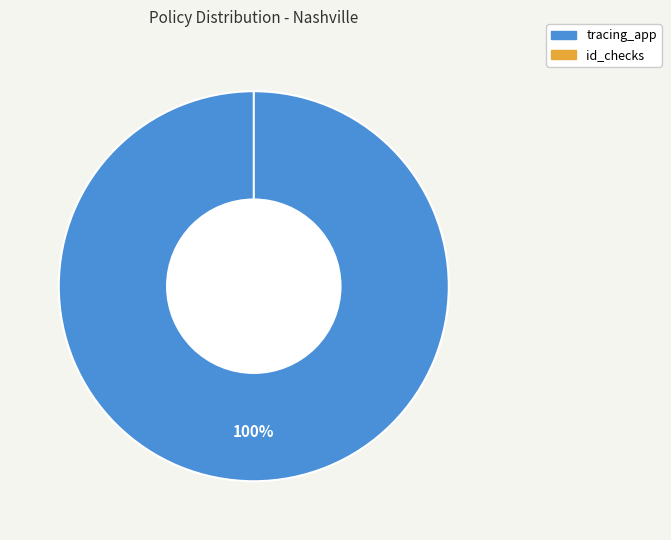

To the nearest percent, what percentage of the pie is tracing_app?

100%